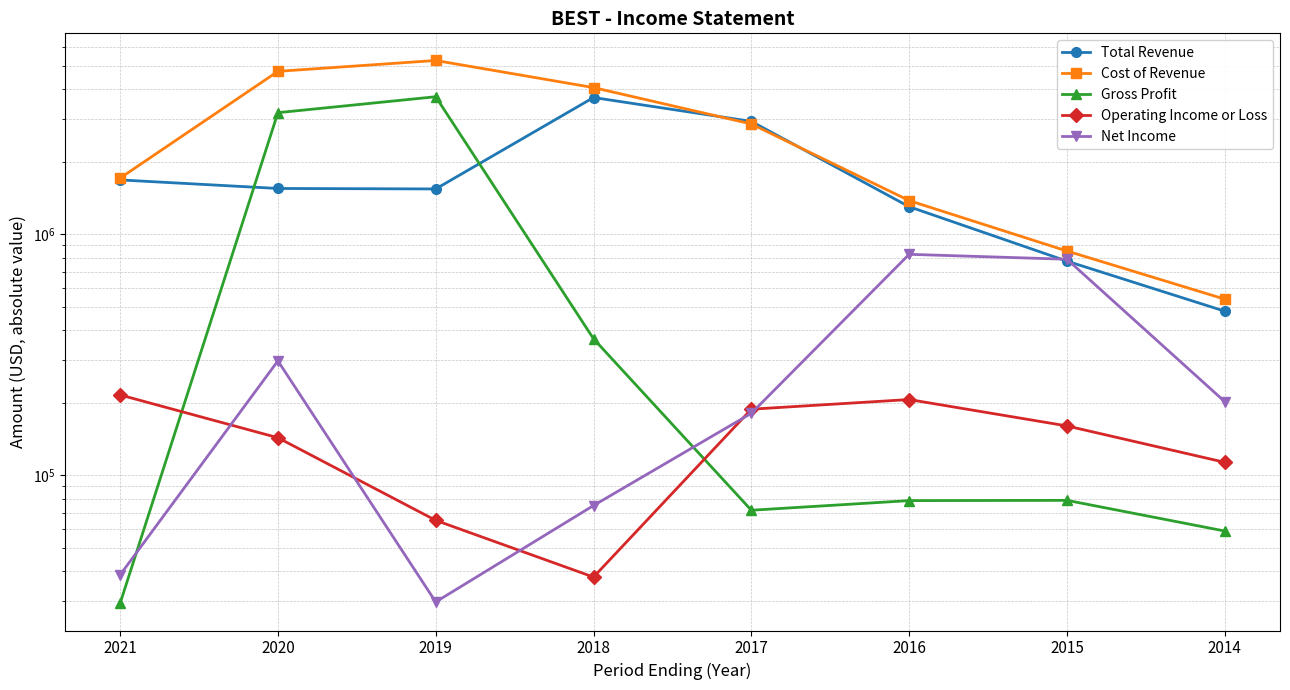

At which label is Total Revenue closest to 2090550?

2021